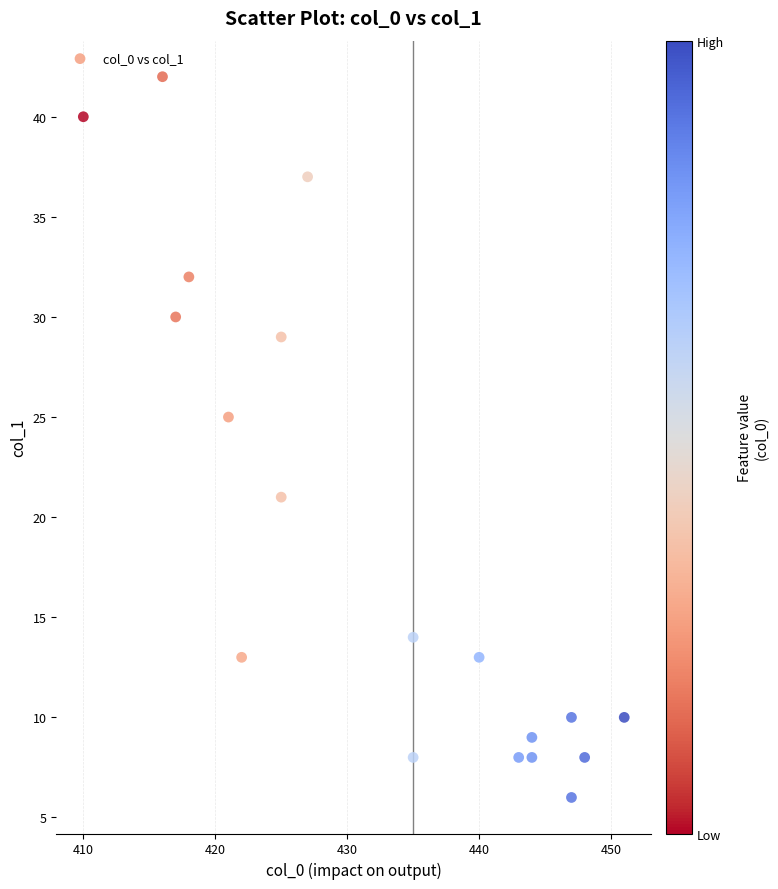

What is the range of Y values (max minus min)?

36